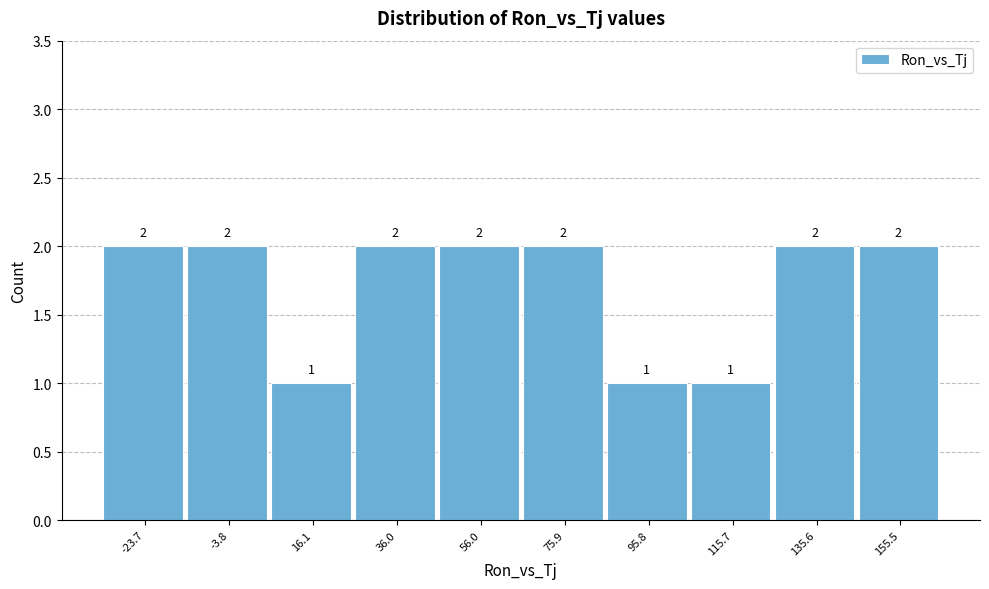

Reading left to right, extract all data points from this chart.

-23.7=2	-3.8=2	16.1=1	36.0=2	56.0=2	75.9=2	95.8=1	115.7=1	135.6=2	155.5=2